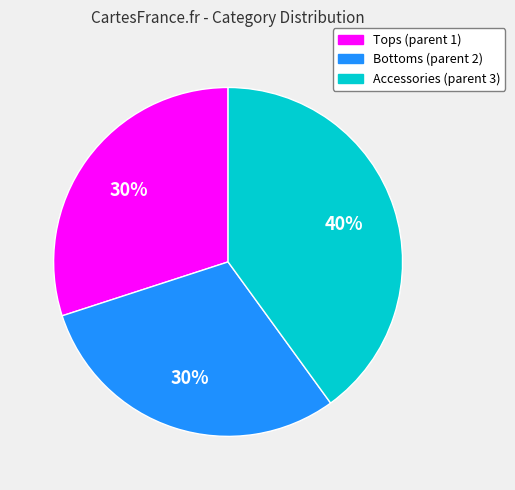

What is the ratio of the value at Bottoms (parent 2) to the value at Tops (parent 1)?

1.0